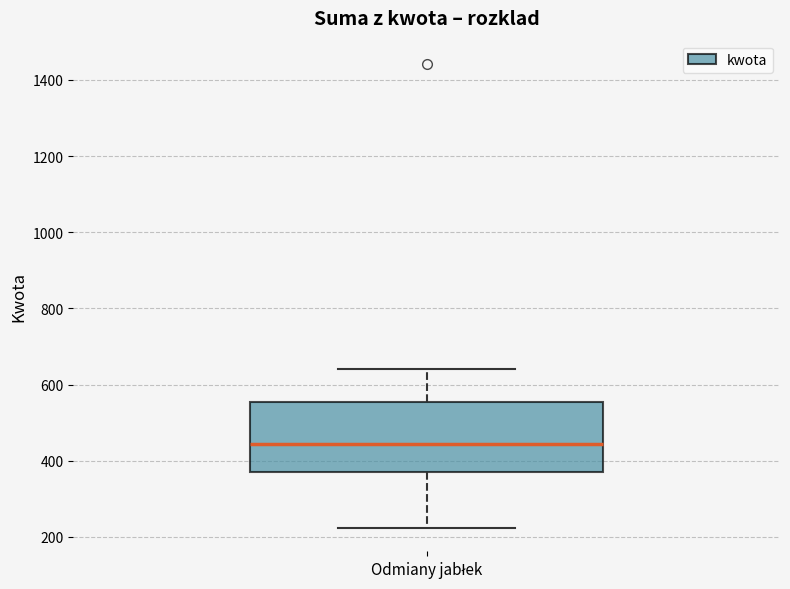

Where is the upper edge of the box for Odmiany jabłek on the y-axis? The values are not printed on the chart, so give them approximately, as read against the axis.

560